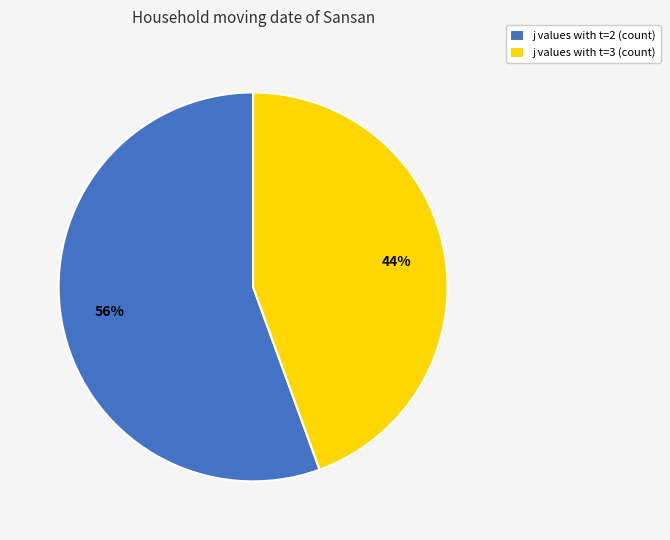

Is the sum of j values with t=3 (count) and j values with t=2 (count) greater than half?

Yes